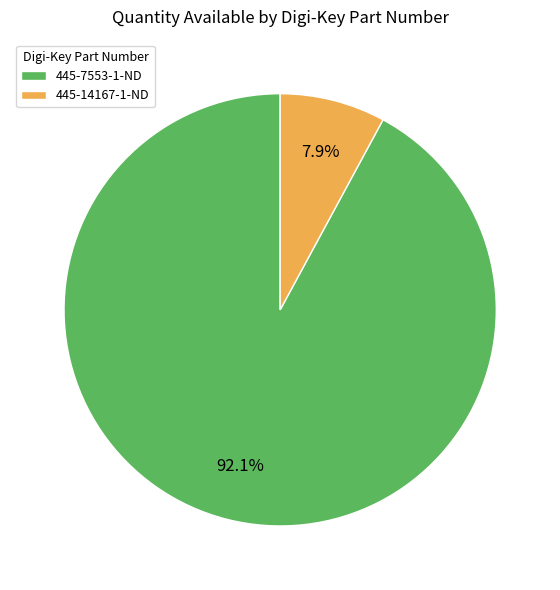

Approximately how many times larger is the value at 445-7553-1-ND compared to 445-14167-1-ND?

11.7